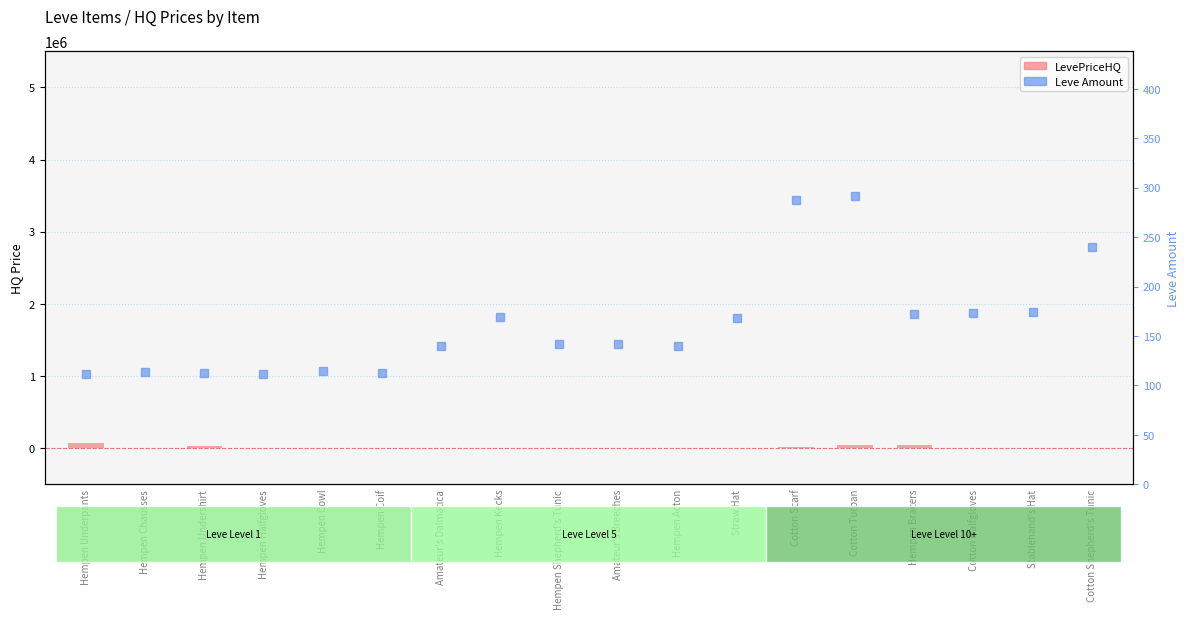

What are all the series names shown in the legend?

LevePriceHQ, Leve Amount